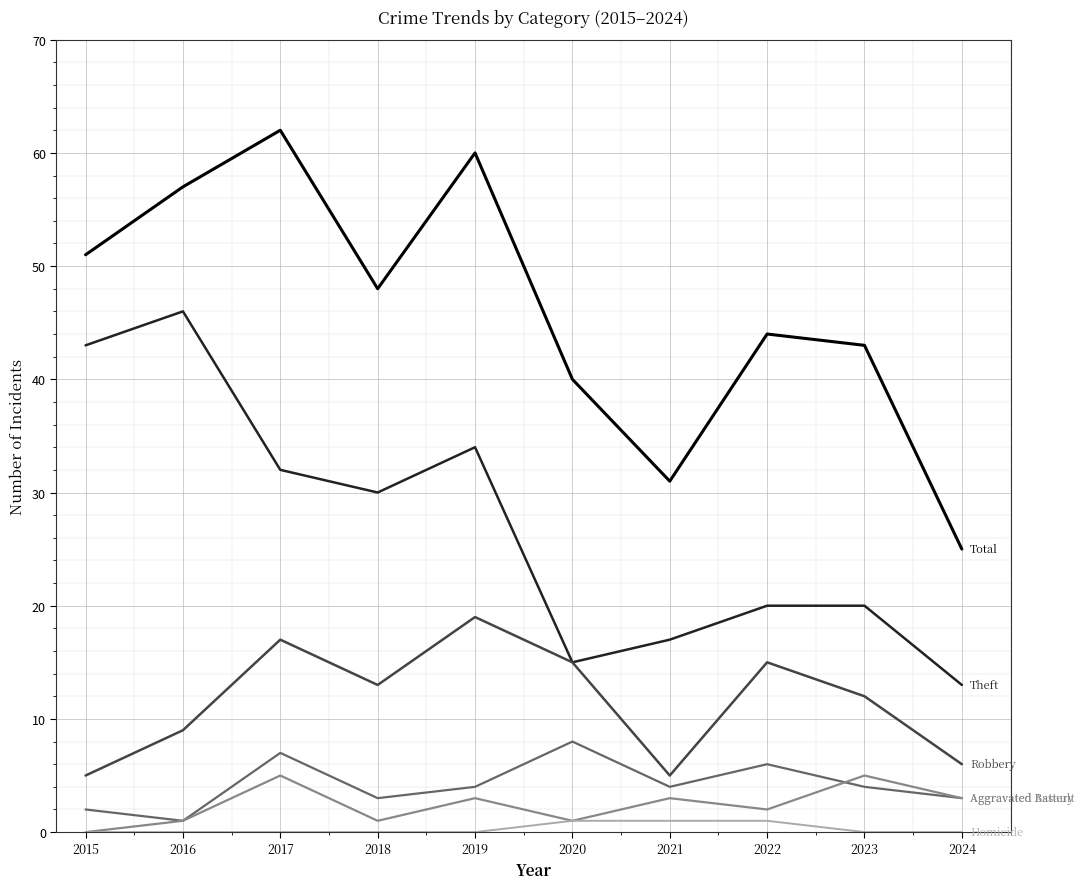

What is the maximum value shown in the chart?

62